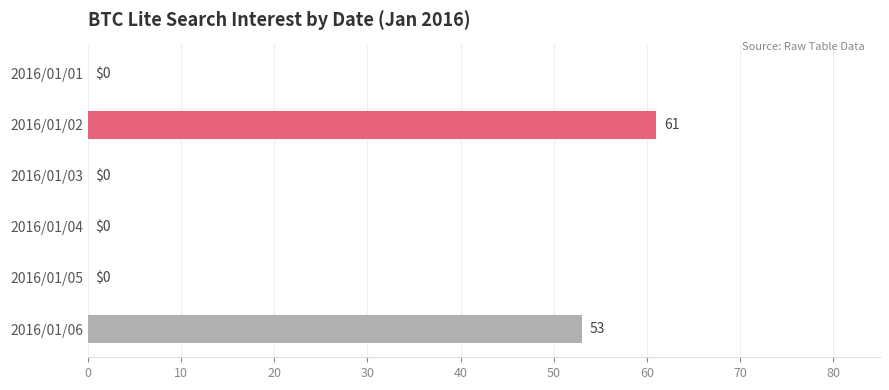

Reading bottom to top, what are all the values shown in this chart?

2016/01/06=53	2016/01/05=0	2016/01/04=0	2016/01/03=0	2016/01/02=61	2016/01/01=0